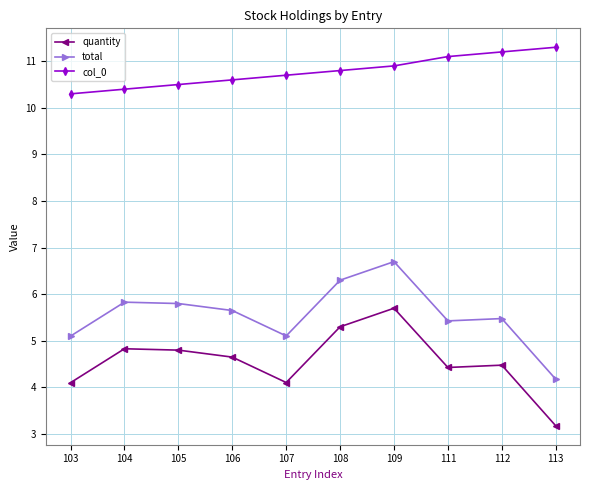

What are all the series names shown in the legend?

quantity, total, col_0